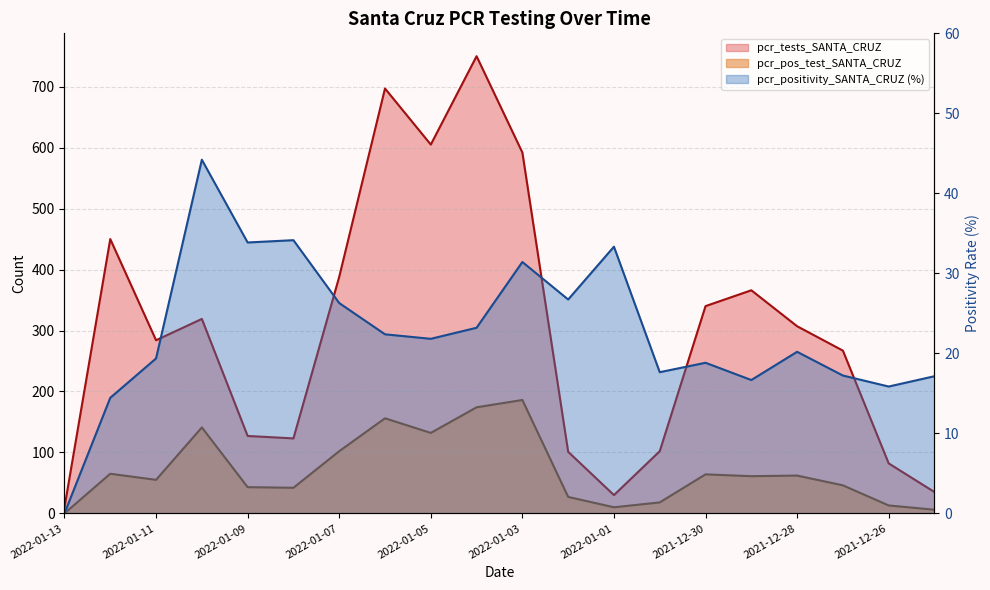

What is the label of the 20th point from the left?

2021-12-25